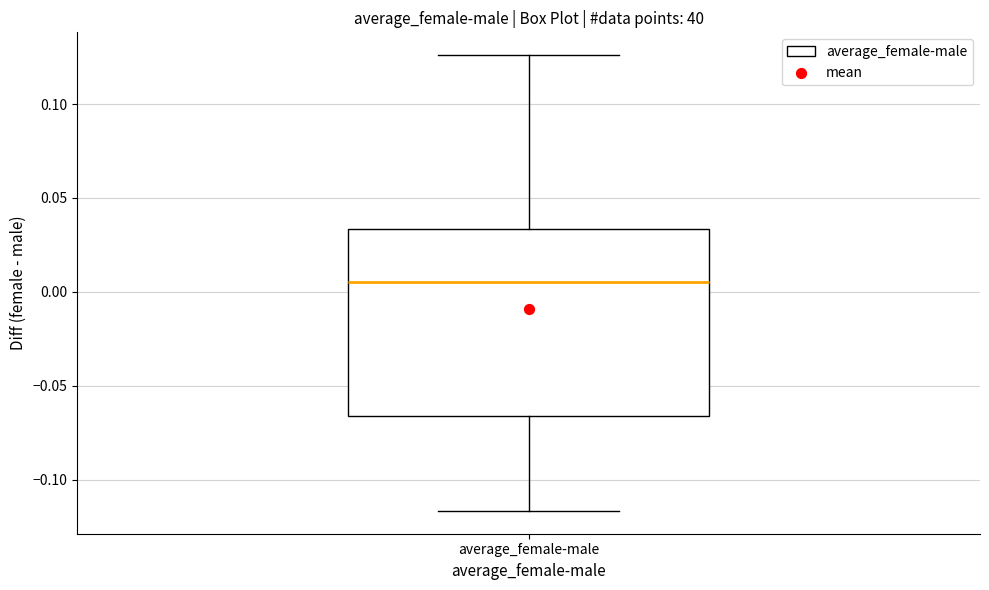

Read this box plot against the y-axis: the position of the median line, the range covered by the box, and the ends of both whiskers. The values are not printed on the chart, so give them approximately, as read against the axis.

median 0.005, box -0.065 to 0.035, whiskers -0.115 to 0.125